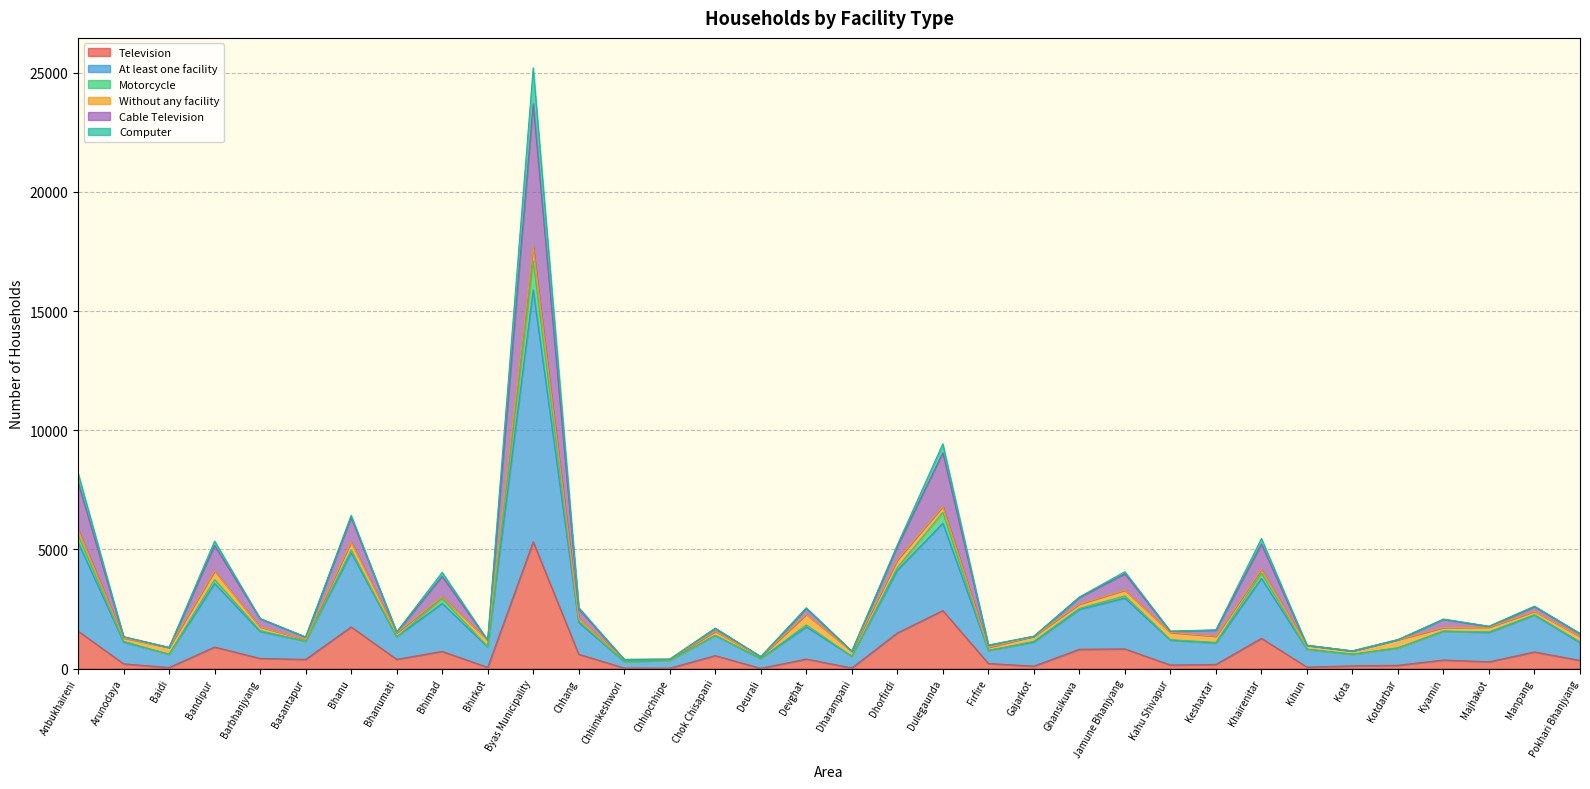

Does the chart have visible grid lines?

Yes